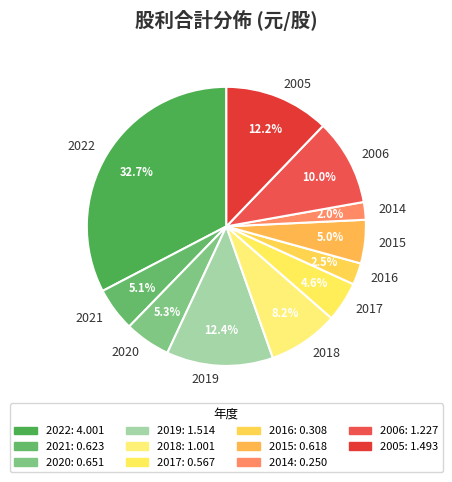

How many segments does this pie chart have?

11